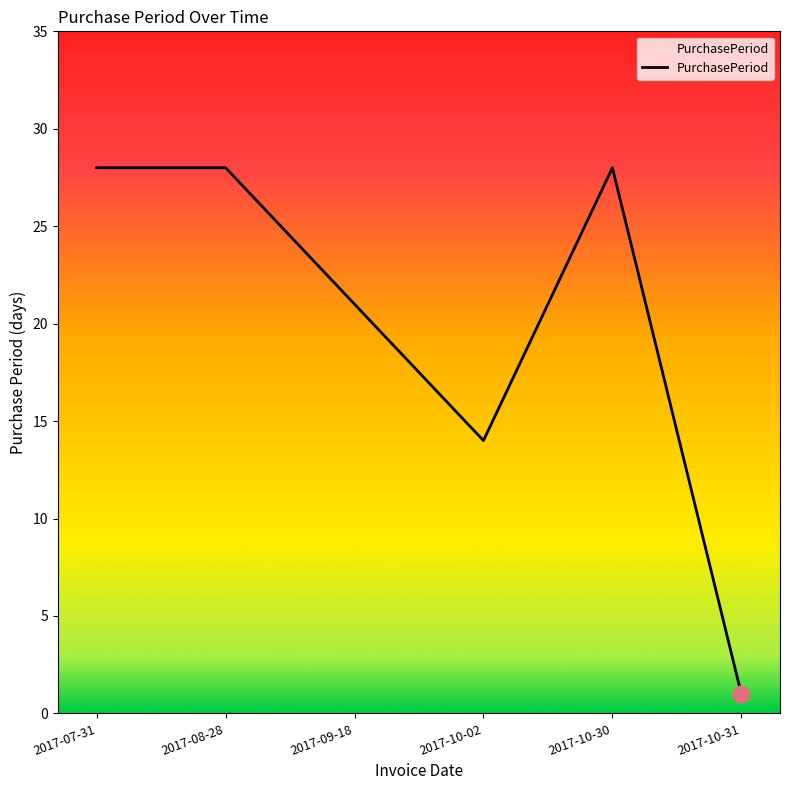

What position from the right is 2017-10-02?

3